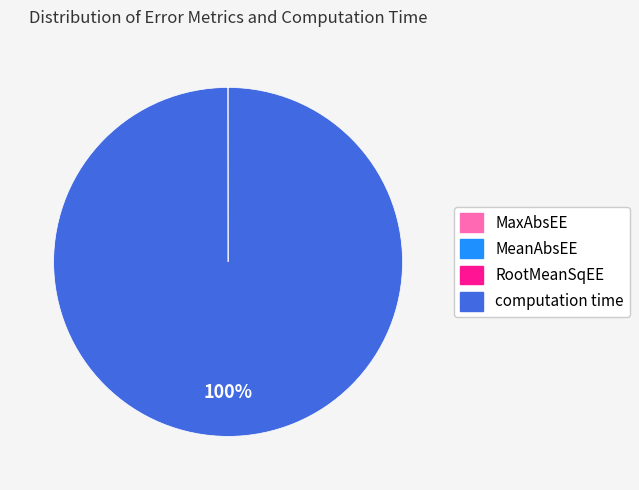

Which category accounts for the majority?

computation time